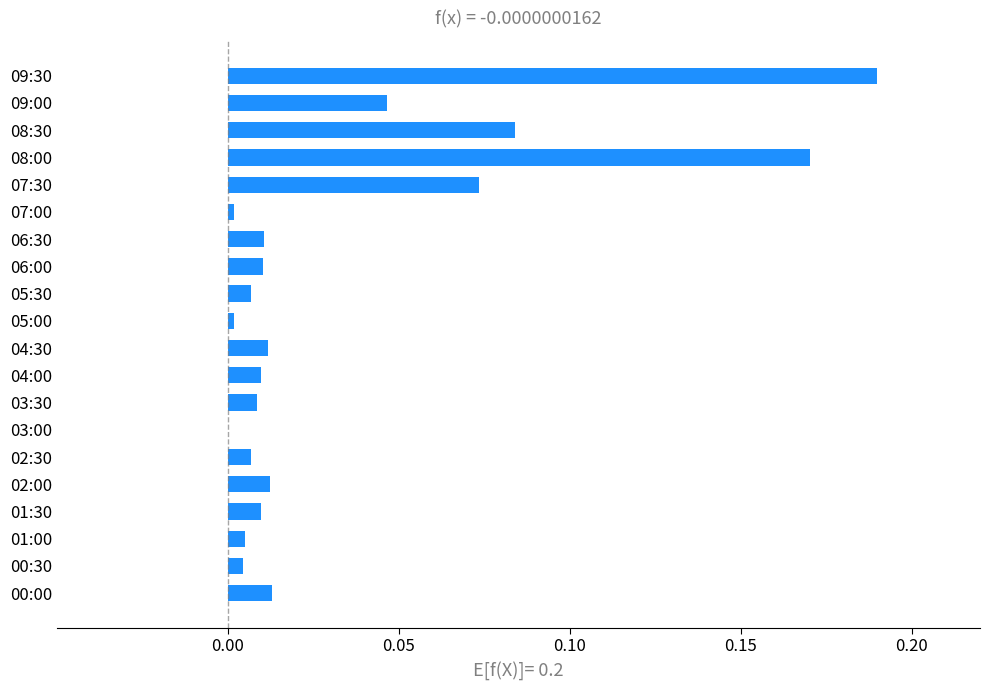

Is it true that the value at 04:30 is 0.0?

True